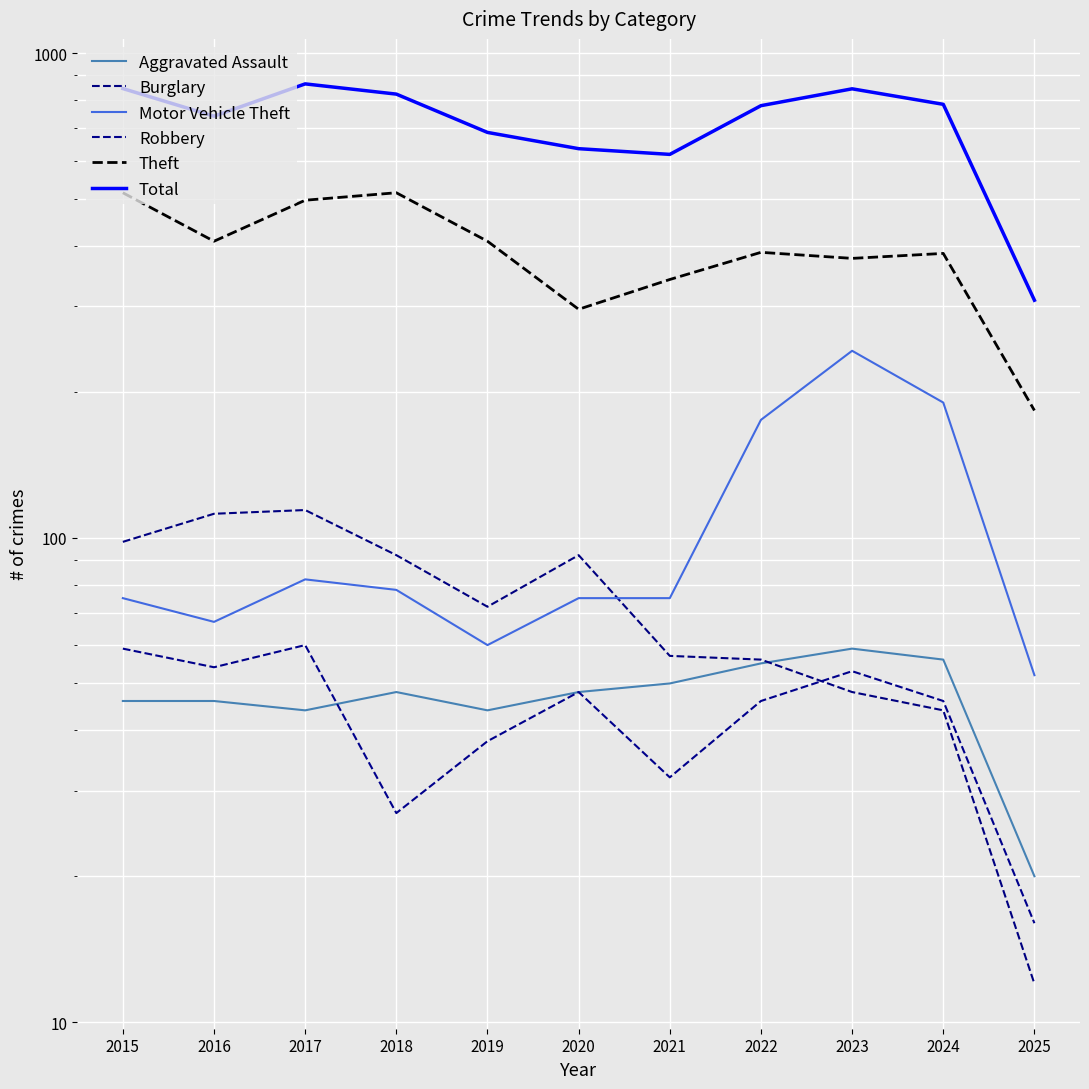

What is the difference between the highest and lowest values at 2025?

297